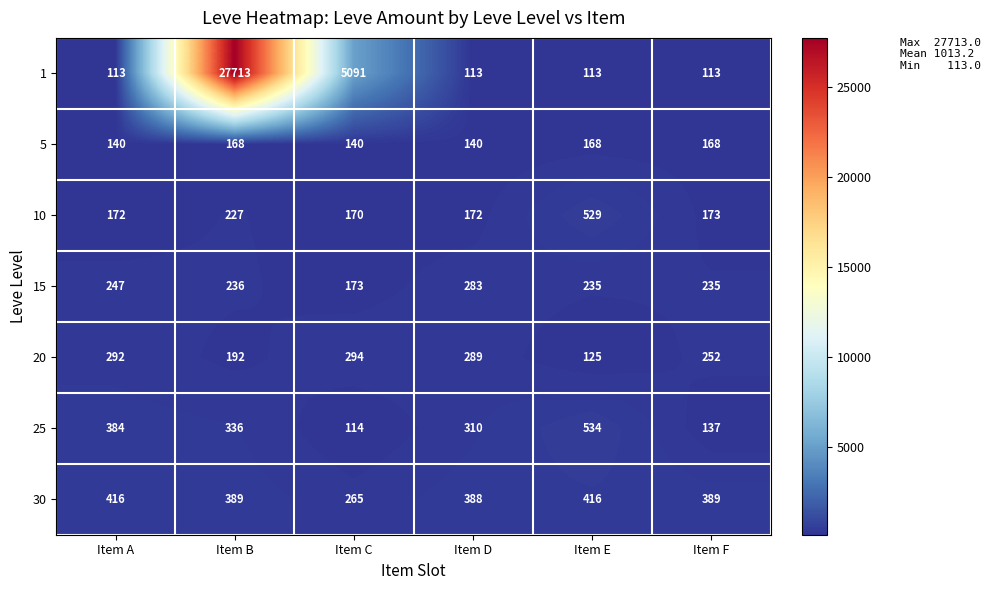

What is the sum of all 5 values?

924